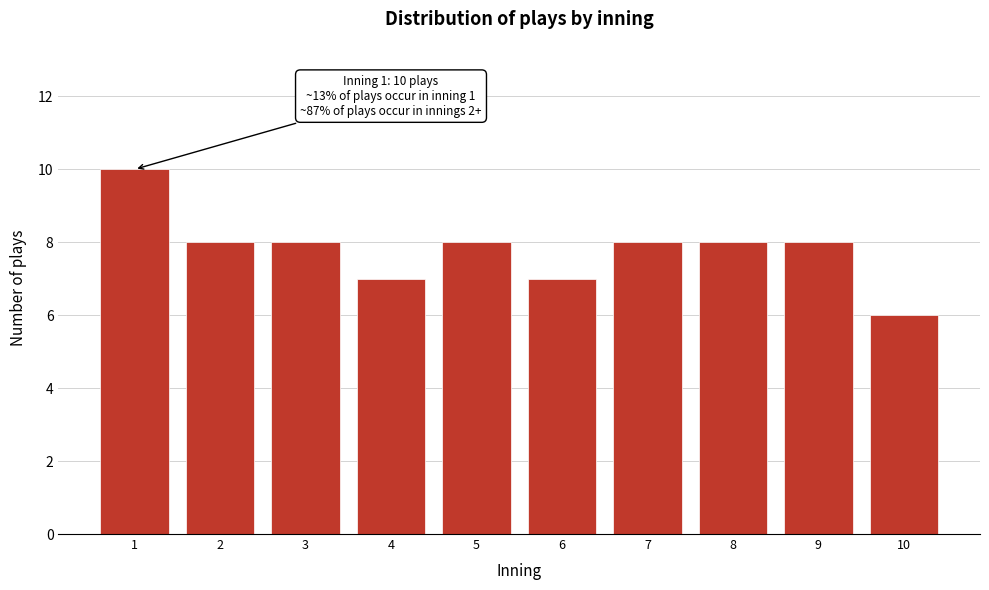

Reading left to right, transcribe all the data shown in this chart.

1=10	2=8	3=8	4=7	5=8	6=7	7=8	8=8	9=8	10=6